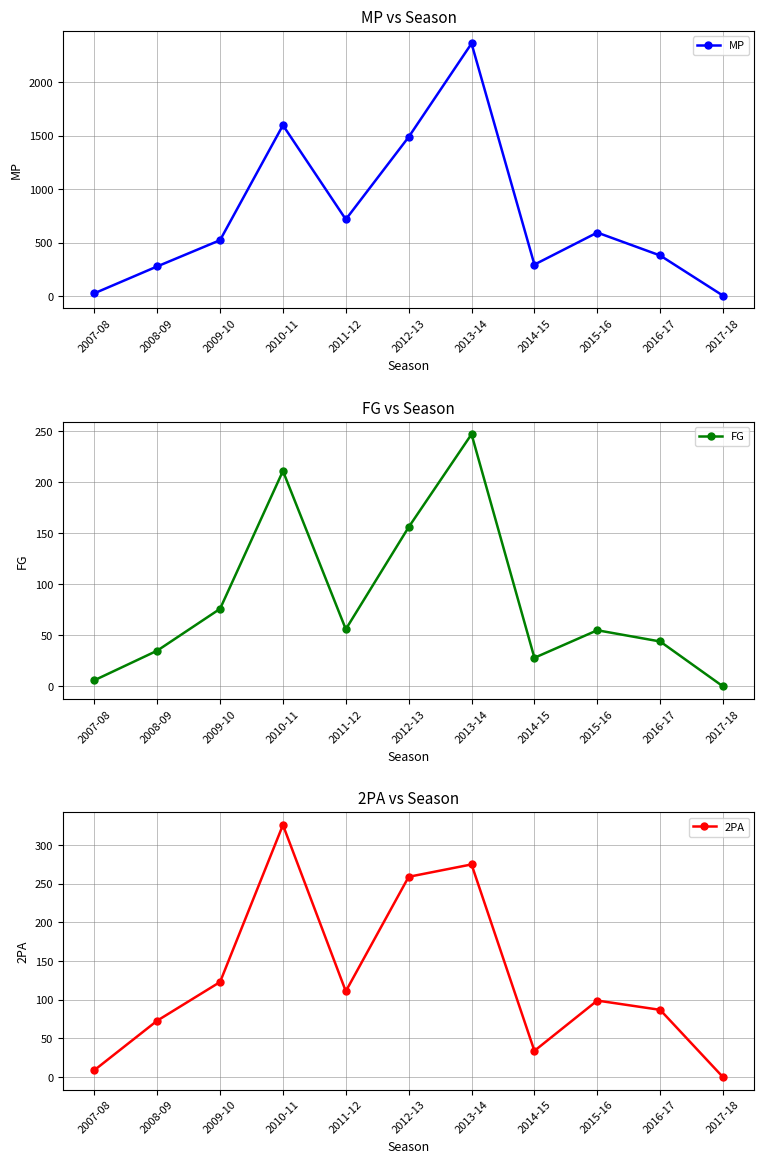

What are all the series names shown in the legend?

MP, FG, 2PA